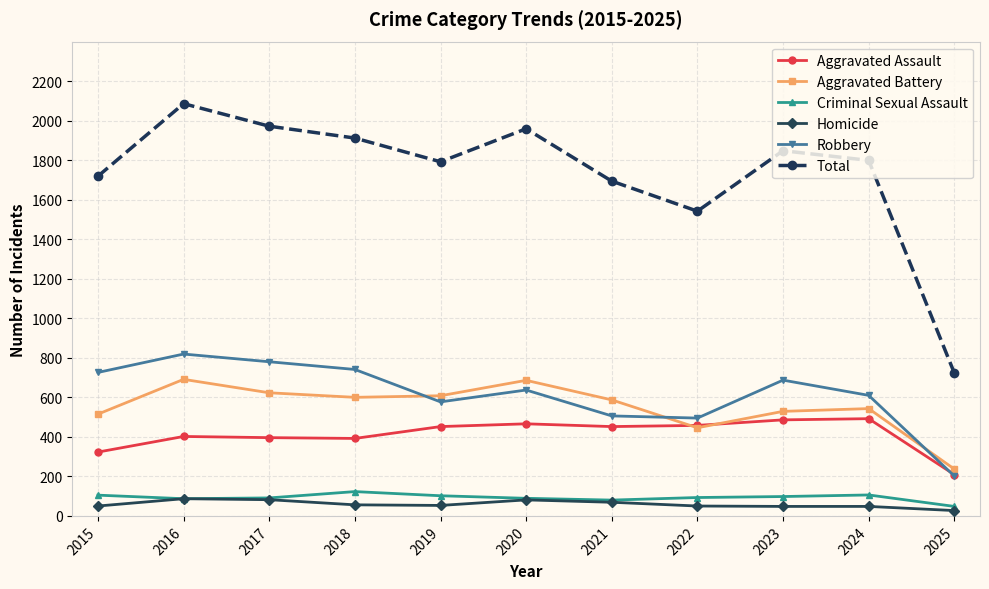

How many lines are shown in the chart?

6